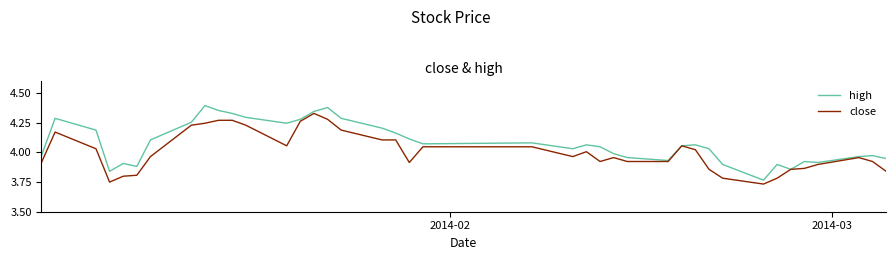

List the series in order of their peak value, highest first.

high, close